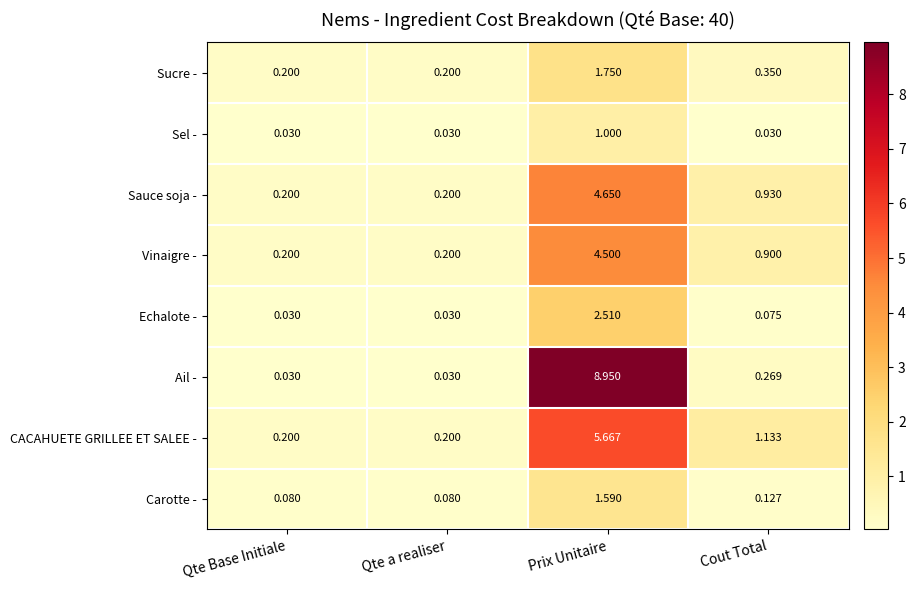

Rank the series by their maximum value, from lowest to highest.

Sel -, Carotte -, Sucre -, Echalote -, Vinaigre -, Sauce soja -, CACAHUETE GRILLEE ET SALEE -, Ail -